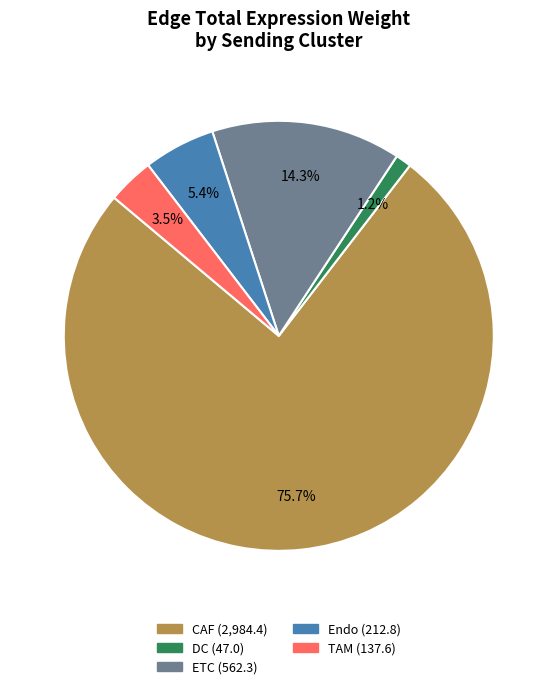

To the nearest percent, what is the average slice percentage?

20%